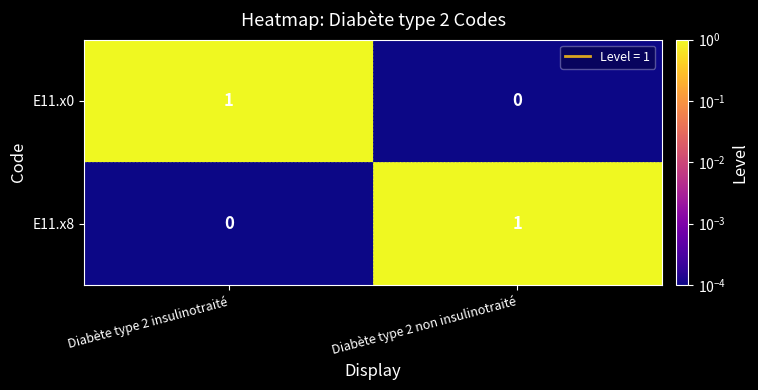

Which category has the lowest value in the E11.x8 series?

Diabète type 2 insulinotraité